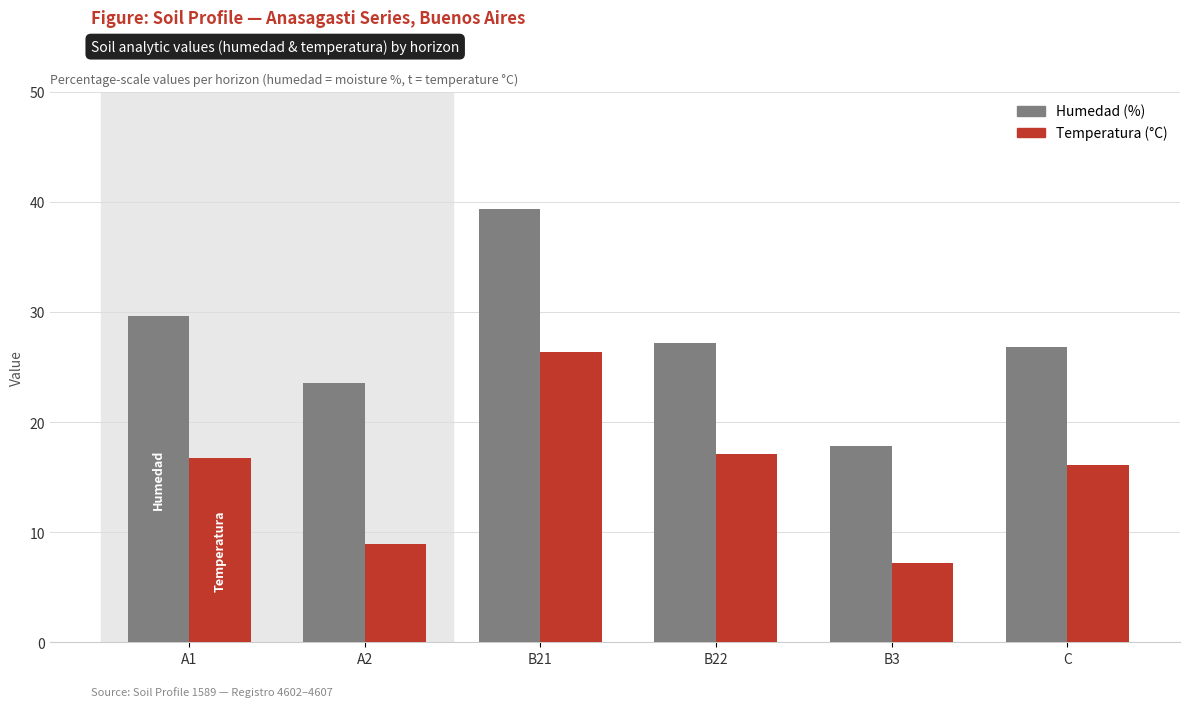

Reading left to right, list all the values displayed in this chart.

Humedad (%): A1=29.6	A2=23.5	B21=39.3	B22=27.2	B3=17.8	C=26.8
Temperatura (°C): A1=16.7	A2=8.9	B21=26.4	B22=17.1	B3=7.2	C=16.1